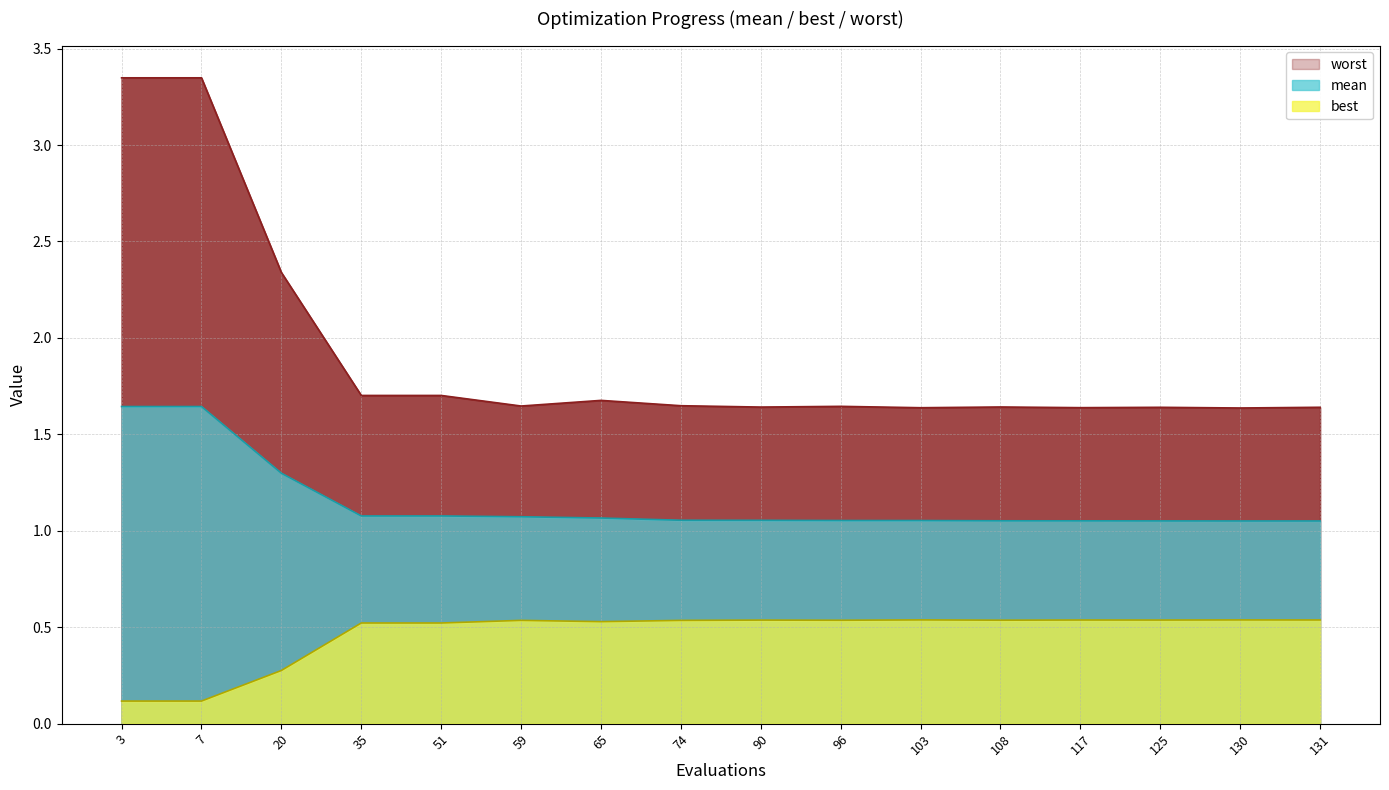

Count the number of data series in this chart.

3